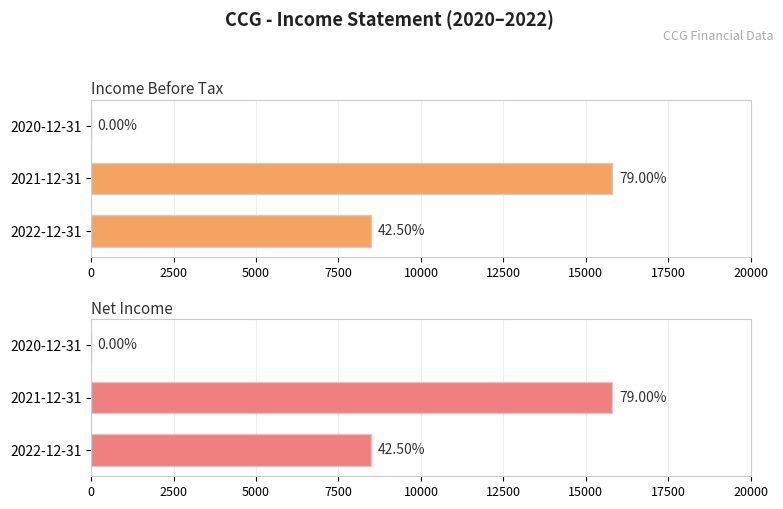

How many data points in Income Before Tax are less than 8500?

1